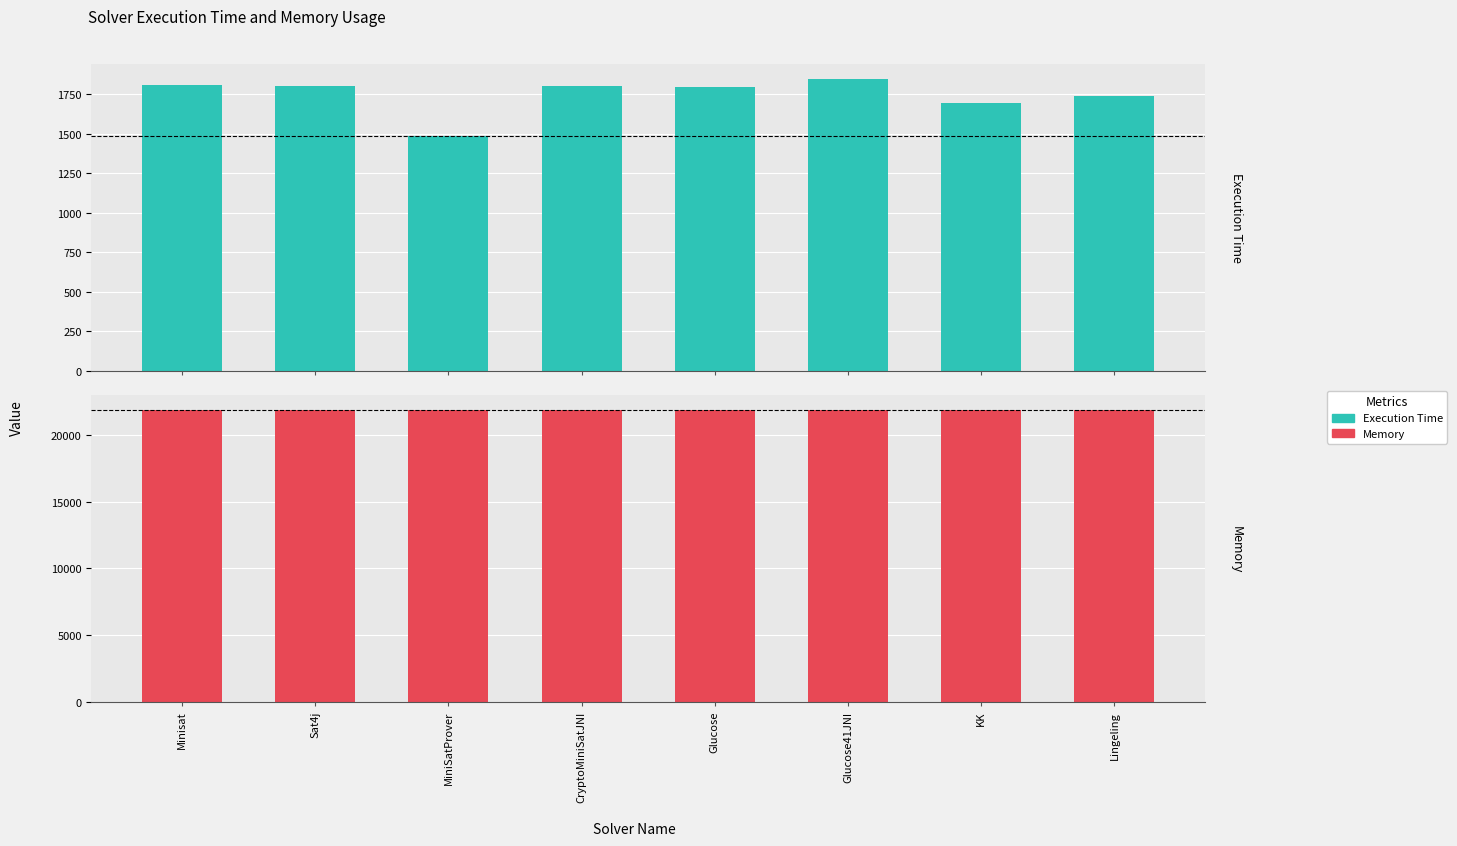

At how many categories does at least one series exceed 3455?

8